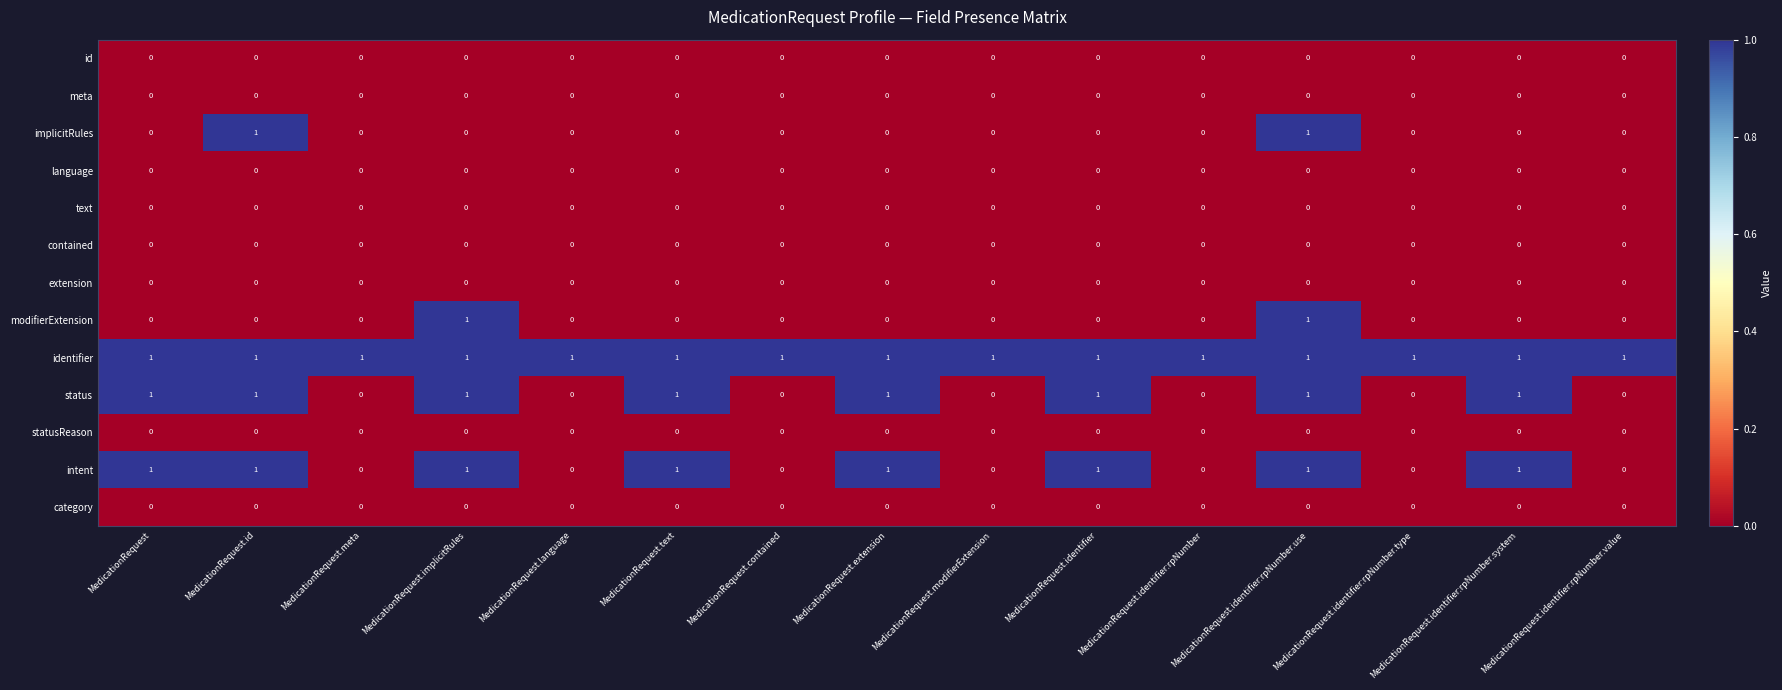

At which category is the sum across all series the highest?

MedicationRequest.identifier:rpNumber.use